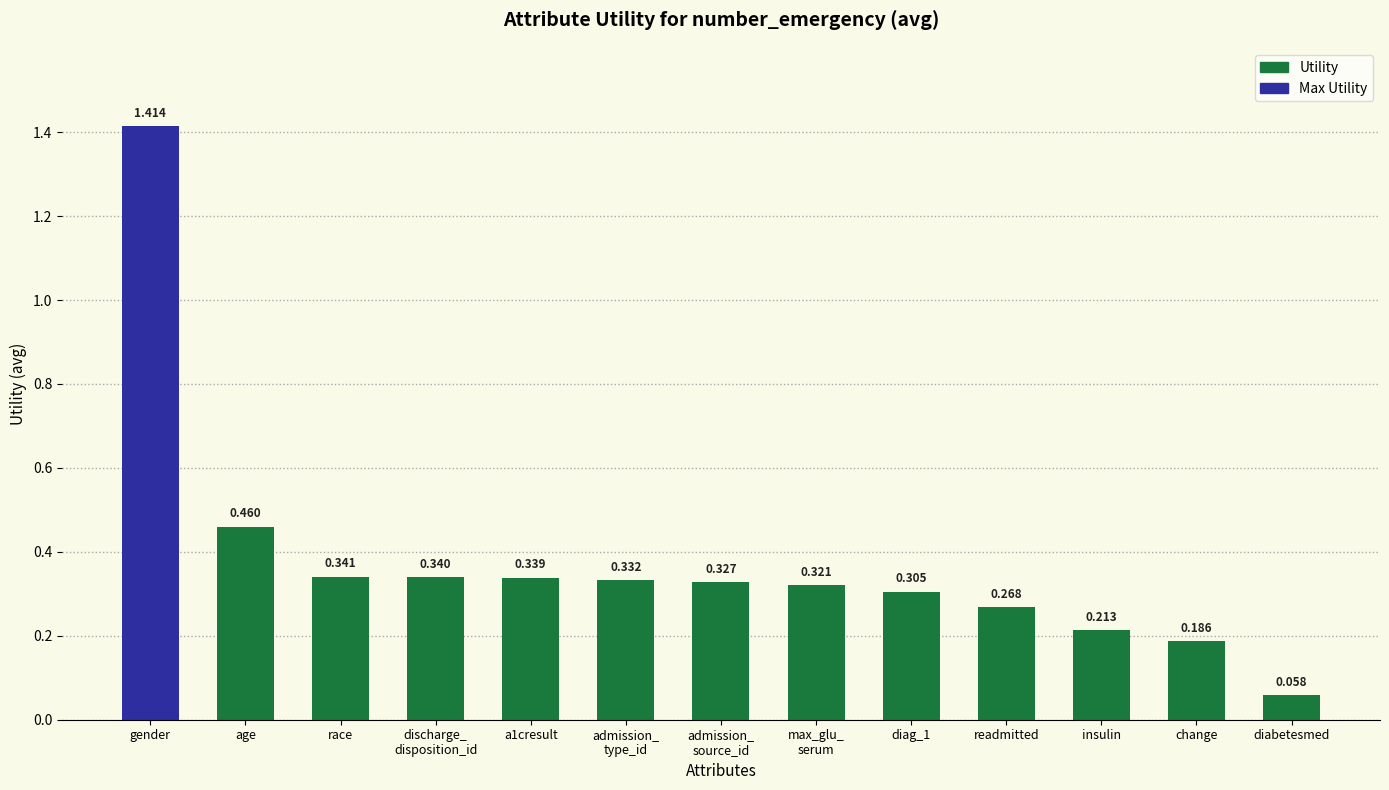

Which category has the highest value across all series?

gender